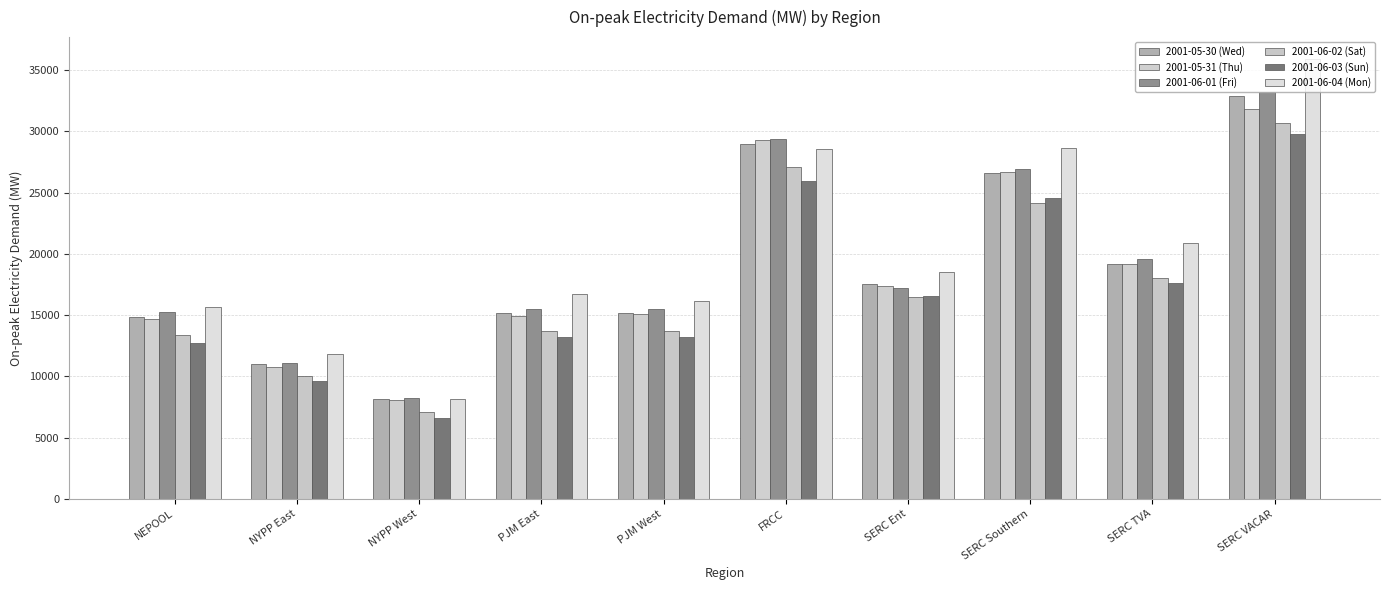

Which category has the highest value in the 2001-05-31 (Thu) series?

SERC VACAR